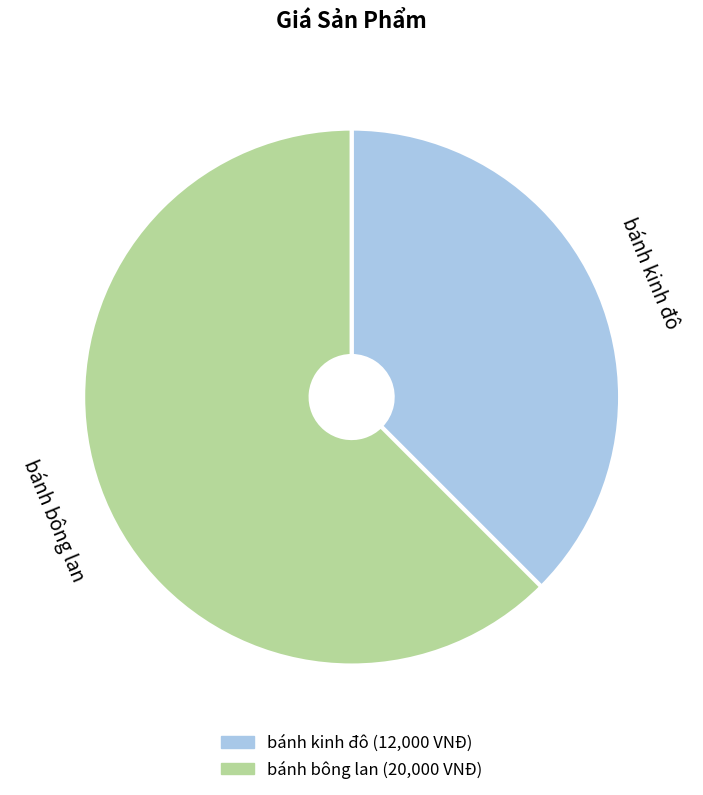

Which slice represents more than half of the pie?

bánh bông lan